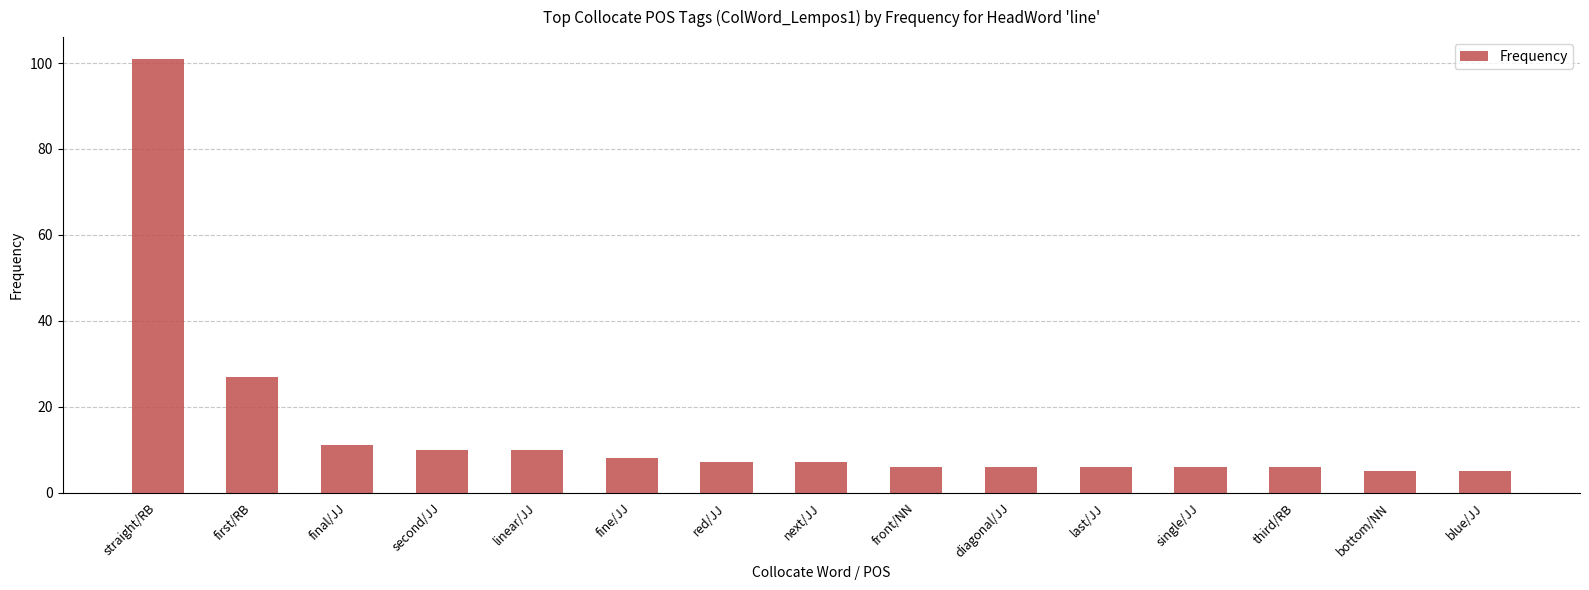

The chart shows a value of 9 at first/RB. True or false?

False